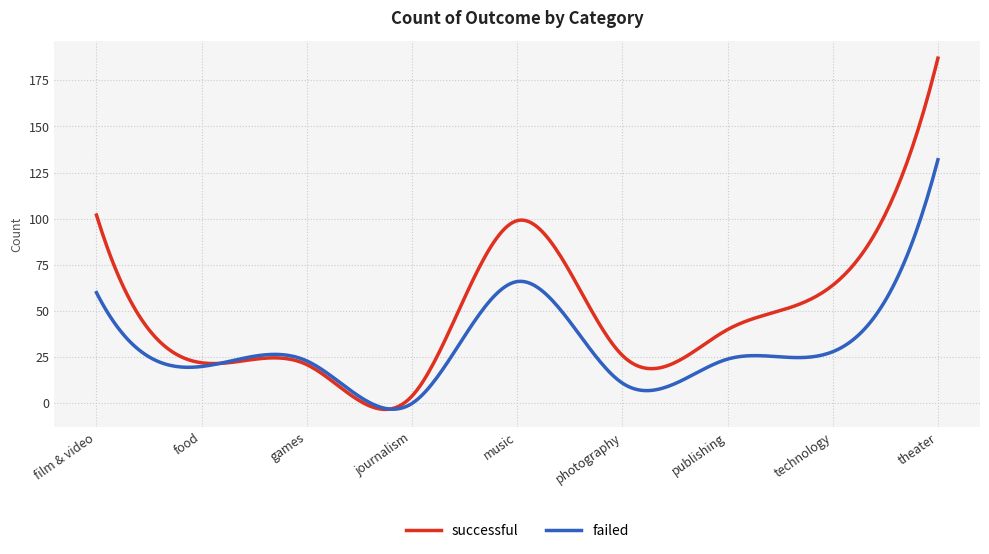

Rank the series by their average value, from highest to lowest.

successful, failed